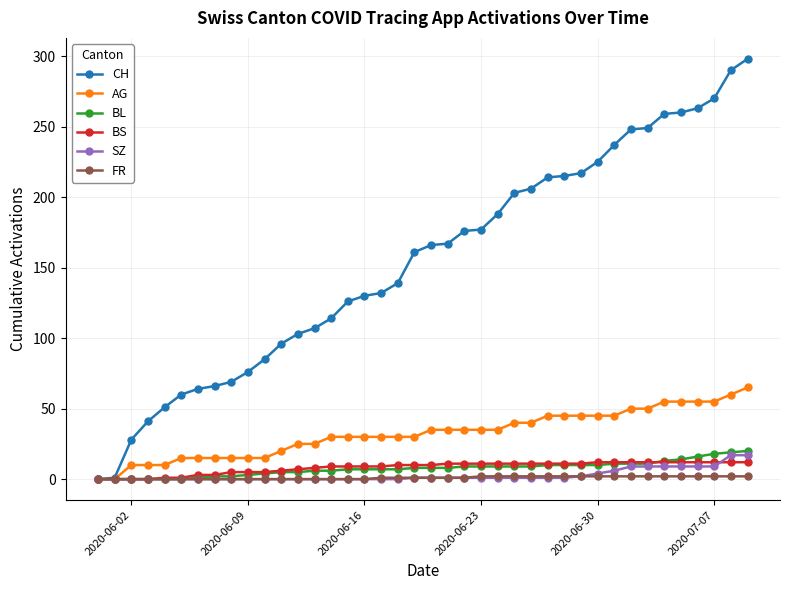

Which series has the largest range (max minus min)?

CH